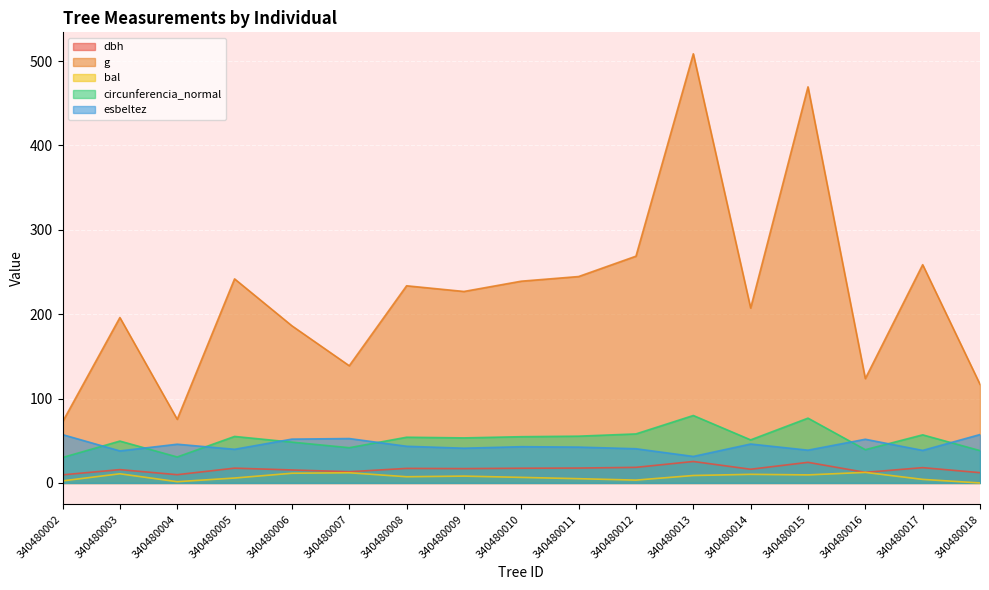

At how many categories does at least one series exceed 88?

15